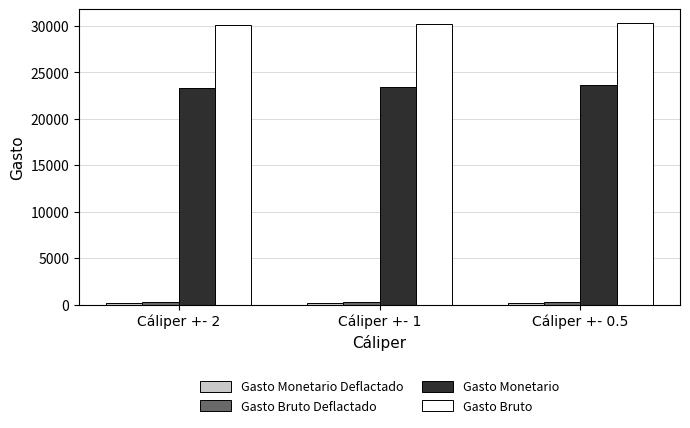

What is the greatest value displayed?

30273.6